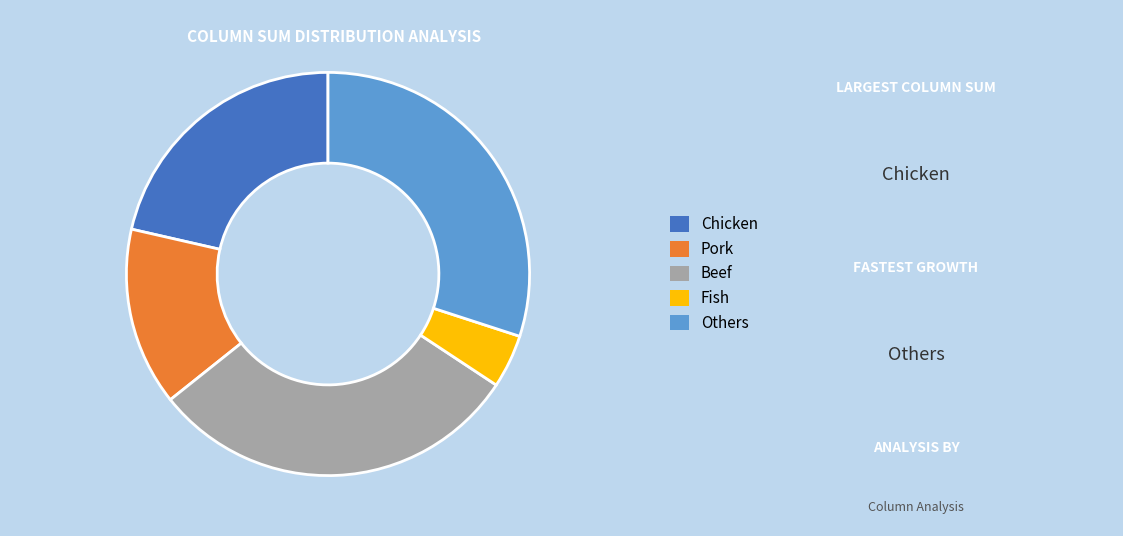

Is there any slice that represents more than half of the pie?

No